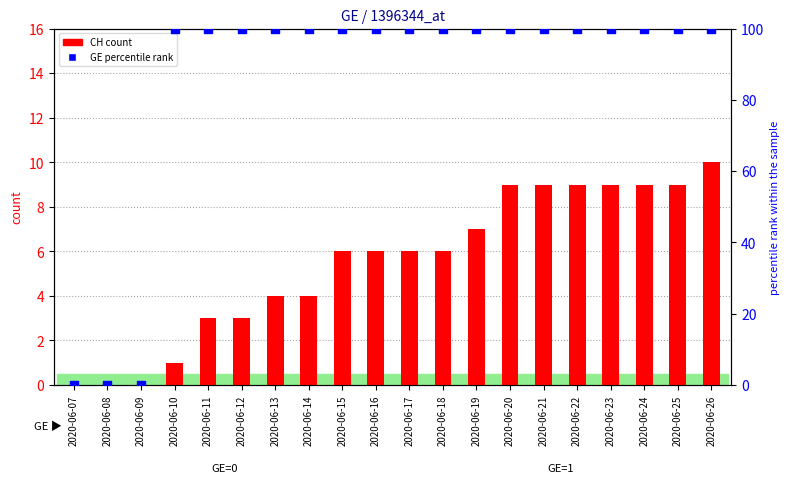

Which series contains the highest Y value?

GE (percentile rank)